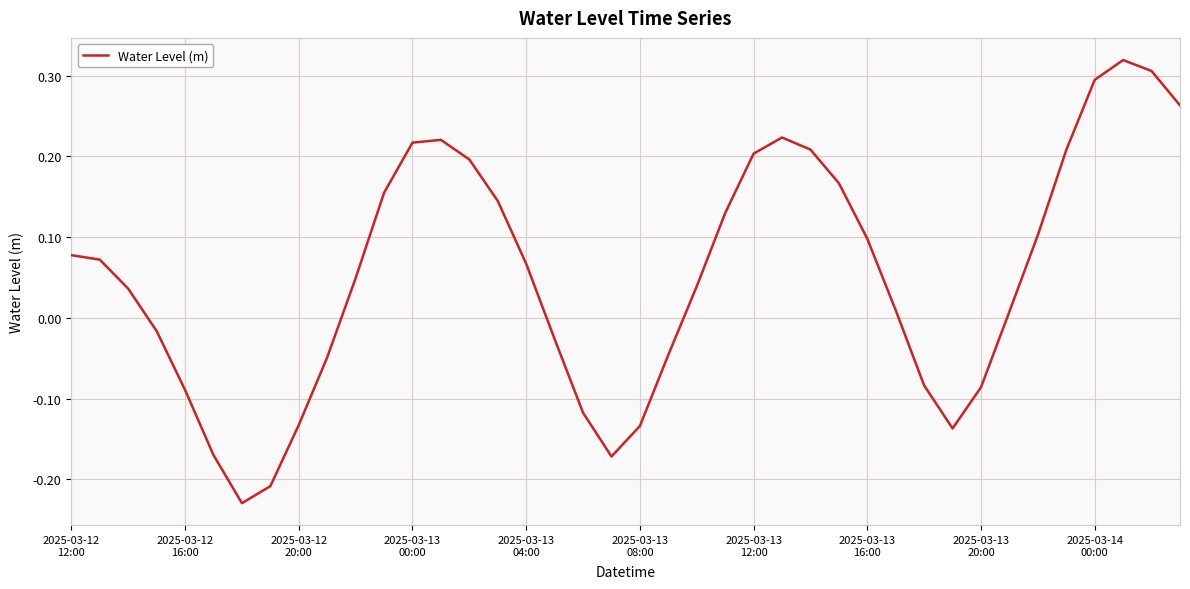

What is the difference between the maximum and minimum values?

0.5